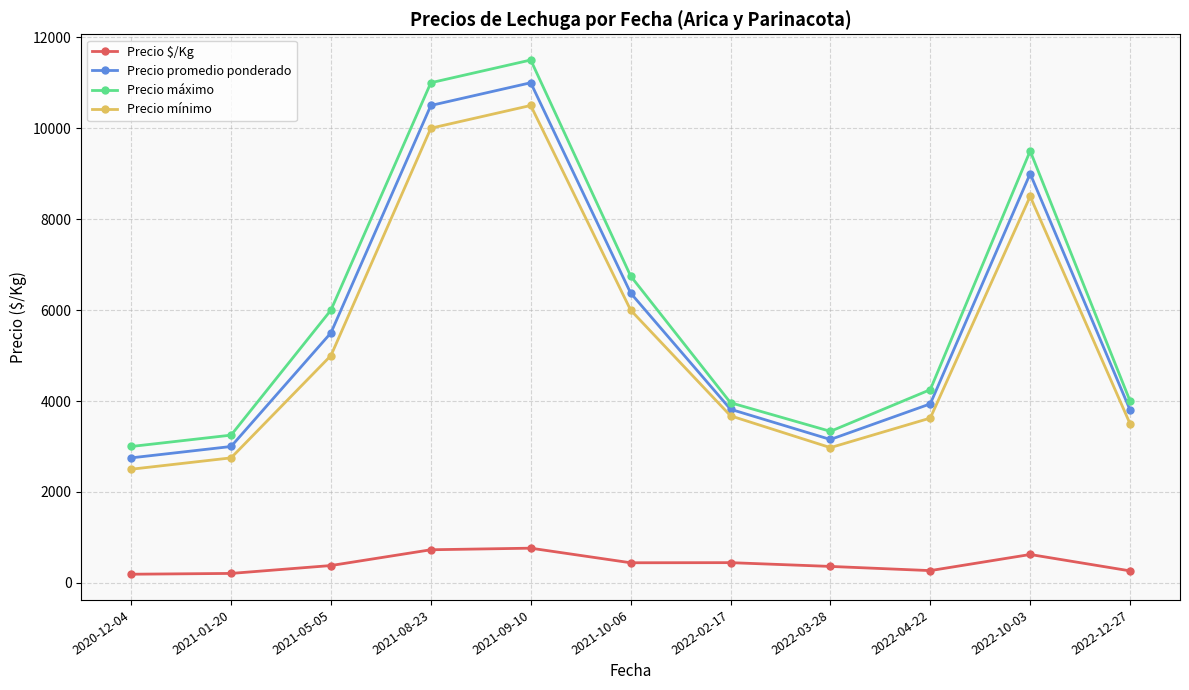

What is the difference between the second highest and second lowest values in the Precio máximo series?

7750.0